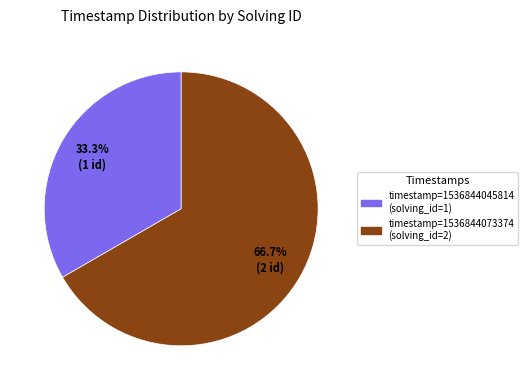

Is there a majority slice in this chart?

Yes